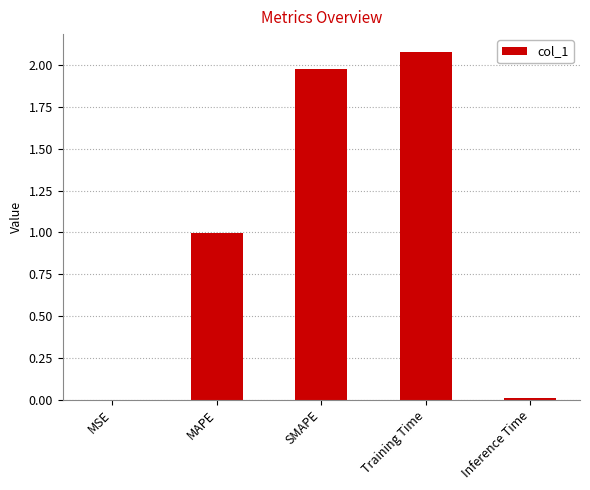

What is the sum of all values?

5.1